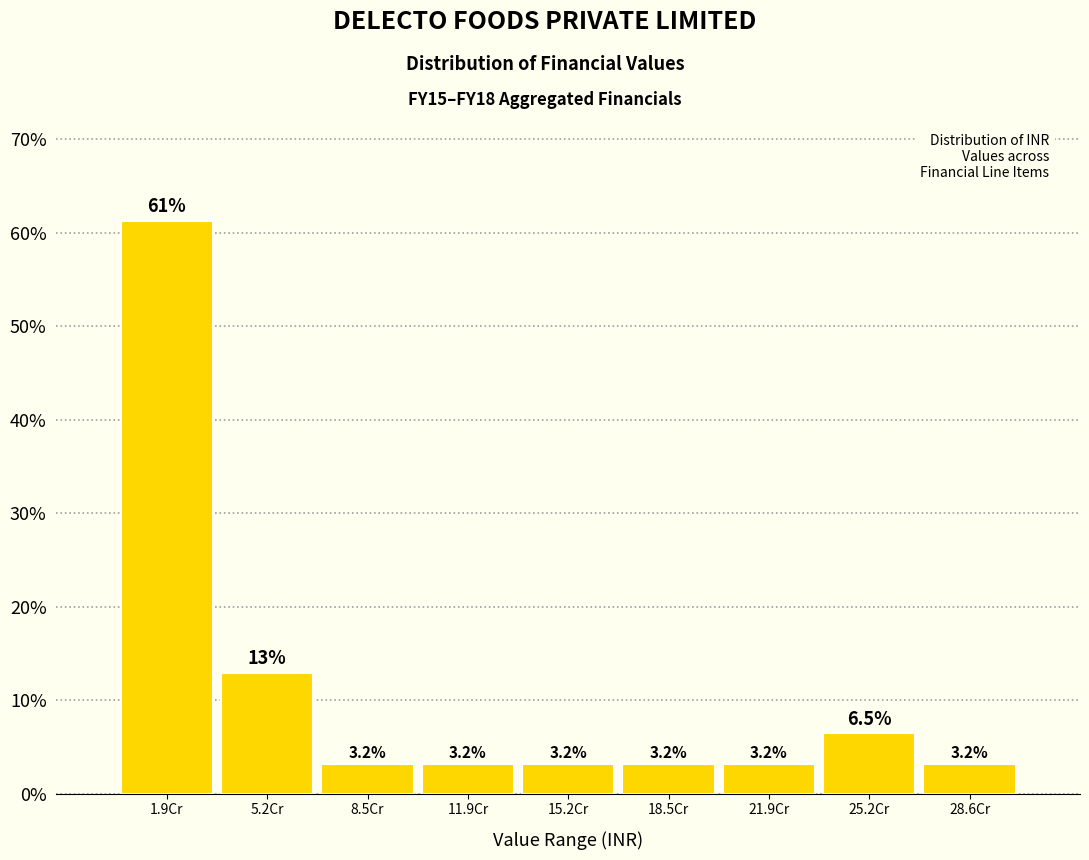

Reading right to left, transcribe all the data shown in this chart.

3.2	6.5	3.2	3.2	3.2	3.2	3.2	12.9	61.3